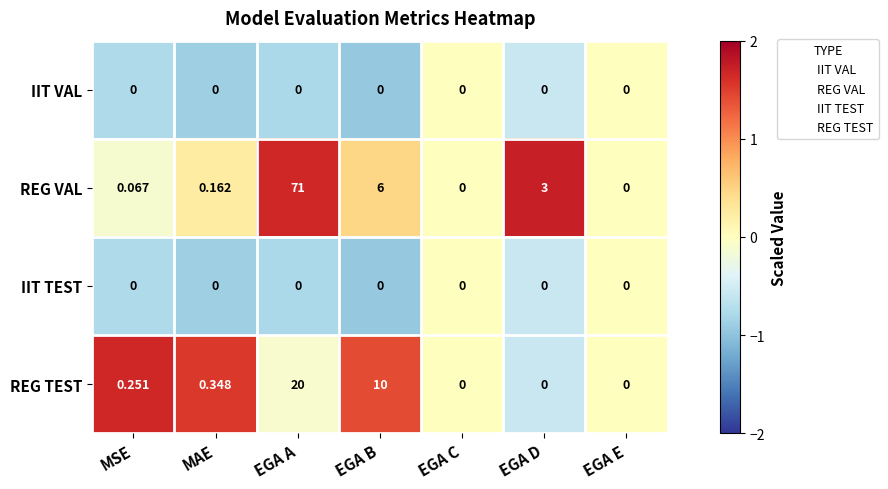

Which series has the largest total across all categories?

REG VAL